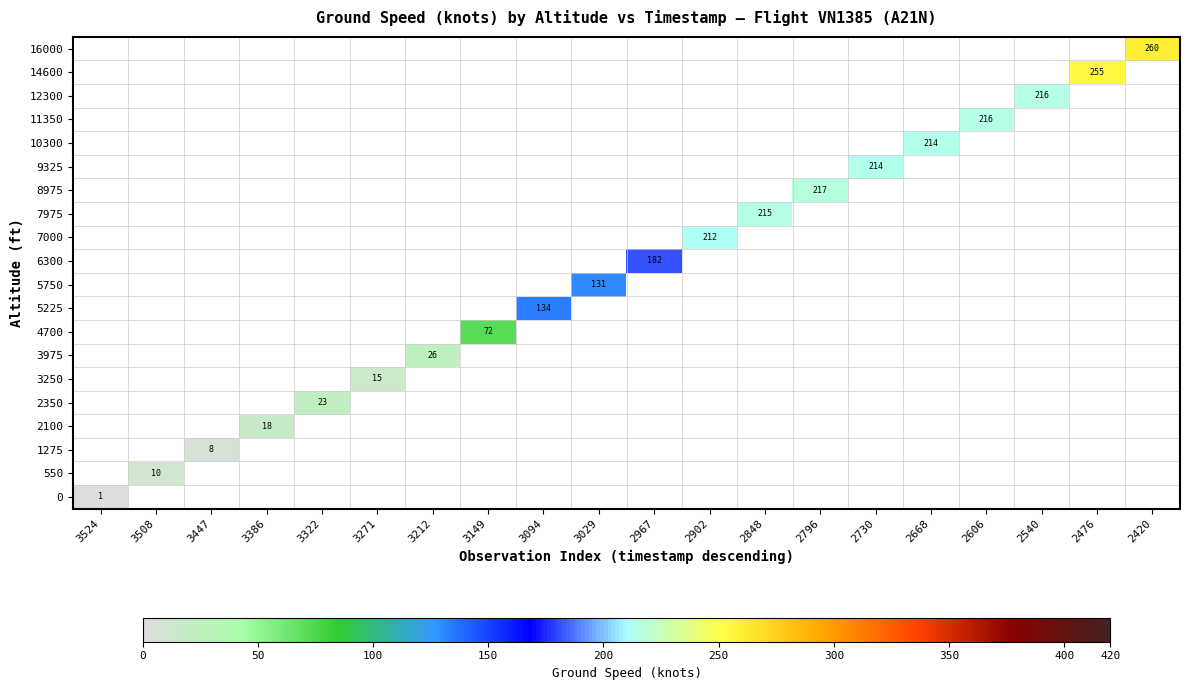

Which label corresponds to the smallest value in the chart?

3524